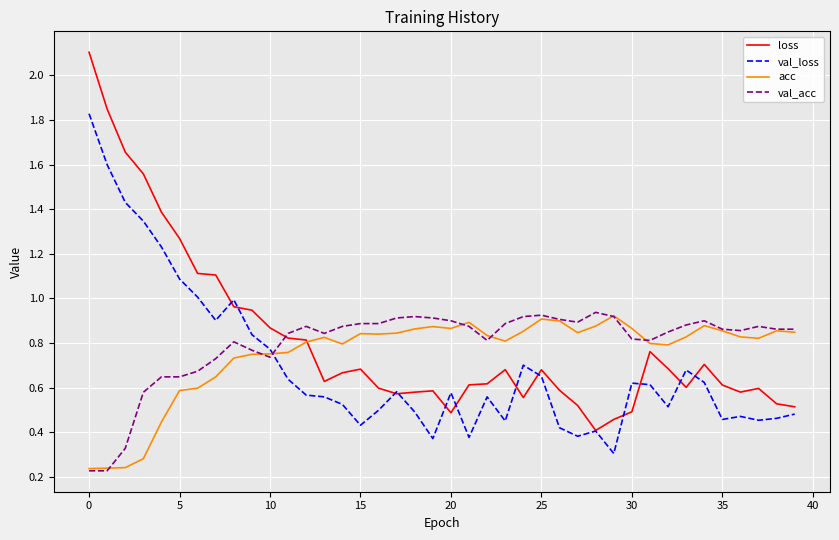

Which series has the widest spread of values?

loss